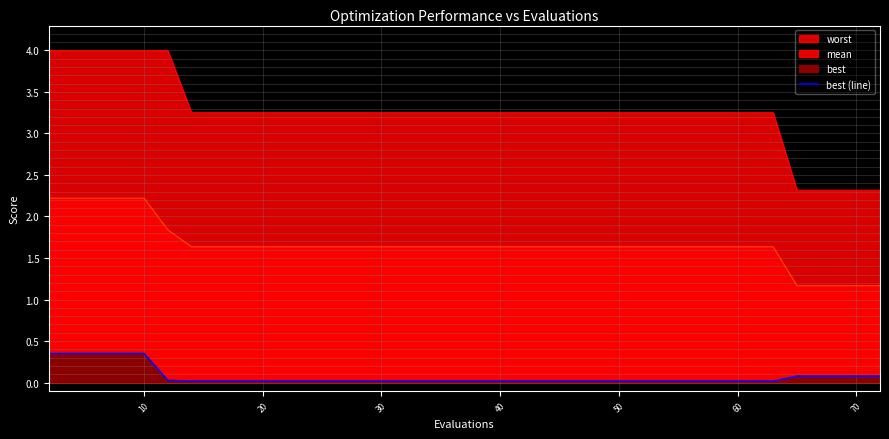

True or false: the data shows 0.6 at 30.

False